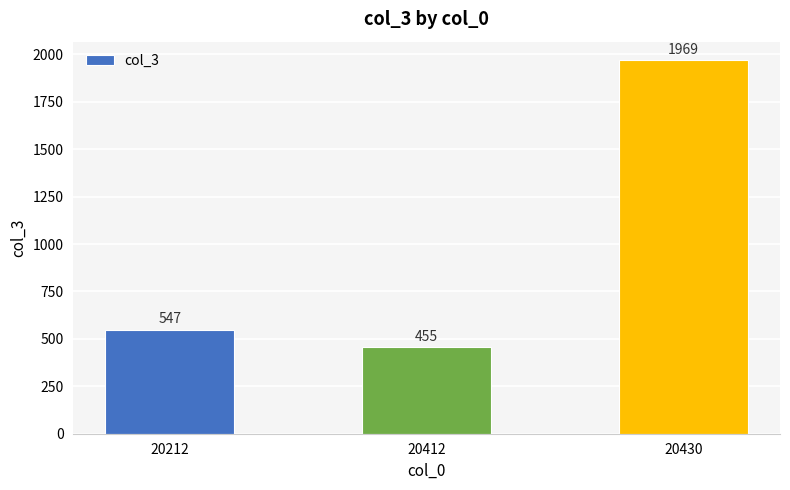

Approximately how many times larger is the value at 20430 compared to 20212?

3.6